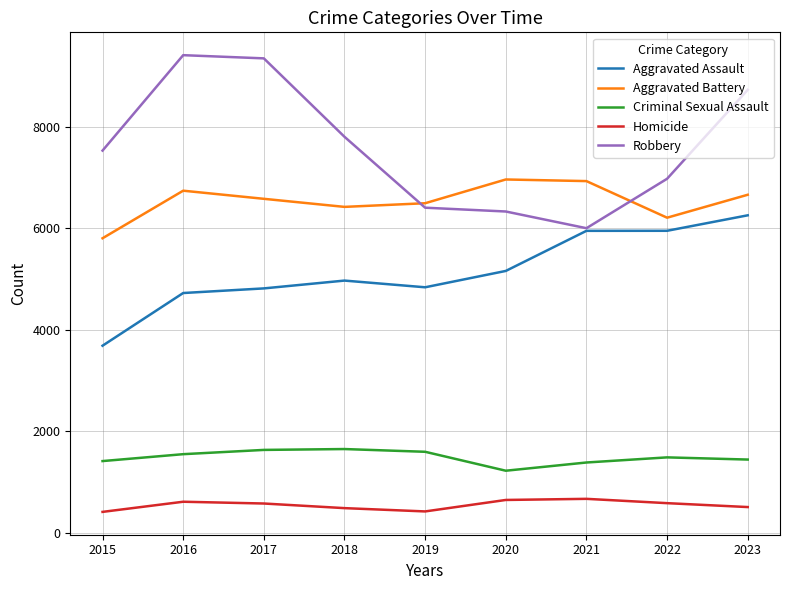

What is the difference between the highest and lowest values at 2020?

6314